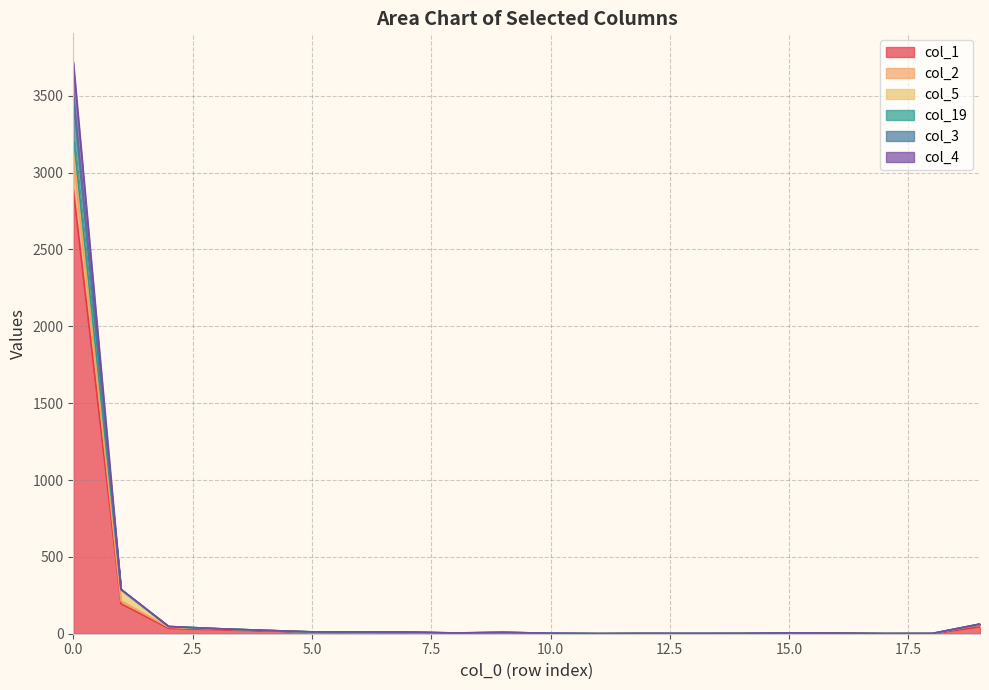

What is the difference between the second highest and second lowest values in the col_3 series?

288